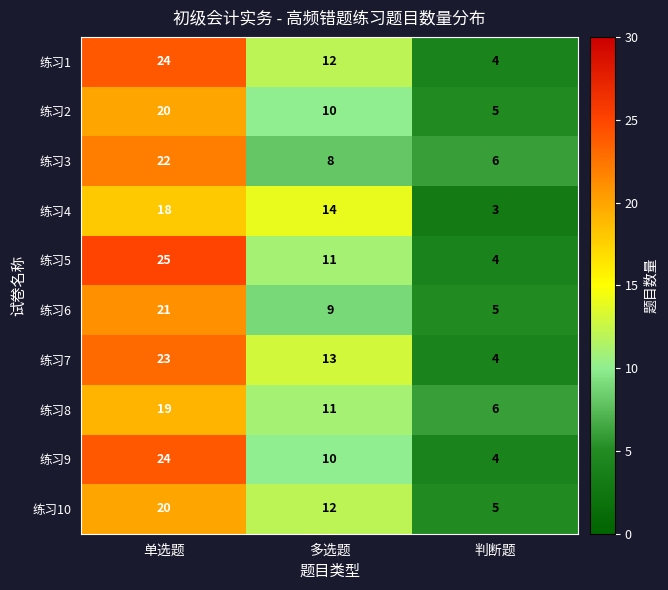

List the labels in order of 练习10 value, smallest first.

判断题, 多选题, 单选题